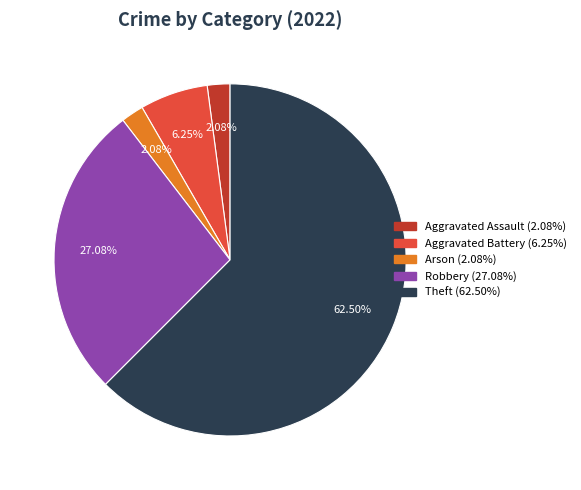

Is there a majority slice in this chart?

Yes